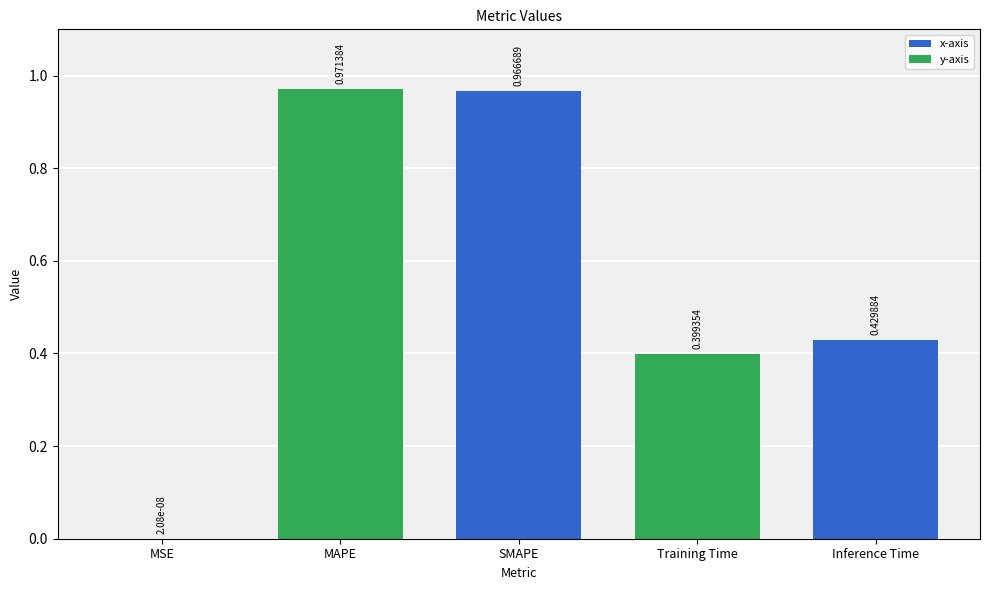

What is the sum of all values?

2.8